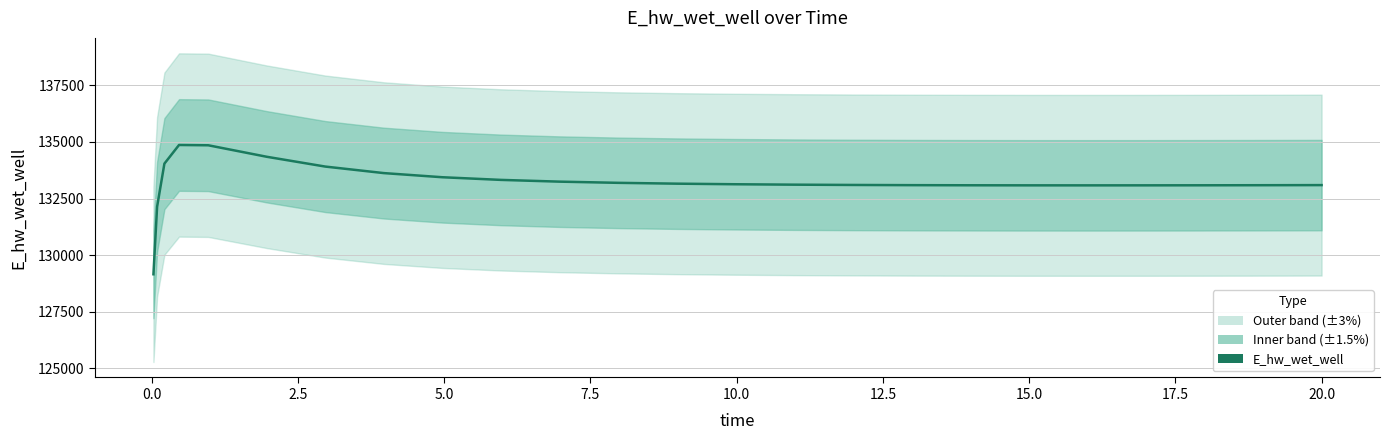

How many values exceed 133113?

13